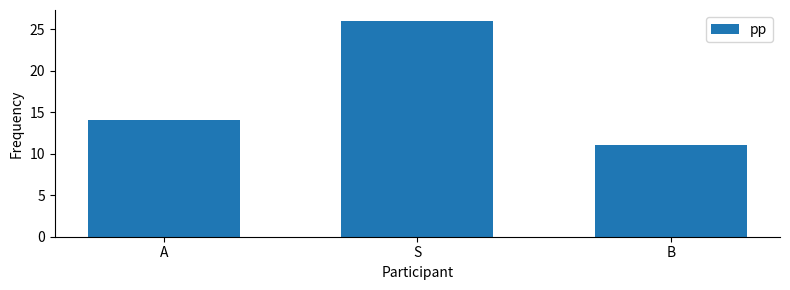

Reading right to left, transcribe all the data shown in this chart.

B=11	S=26	A=14